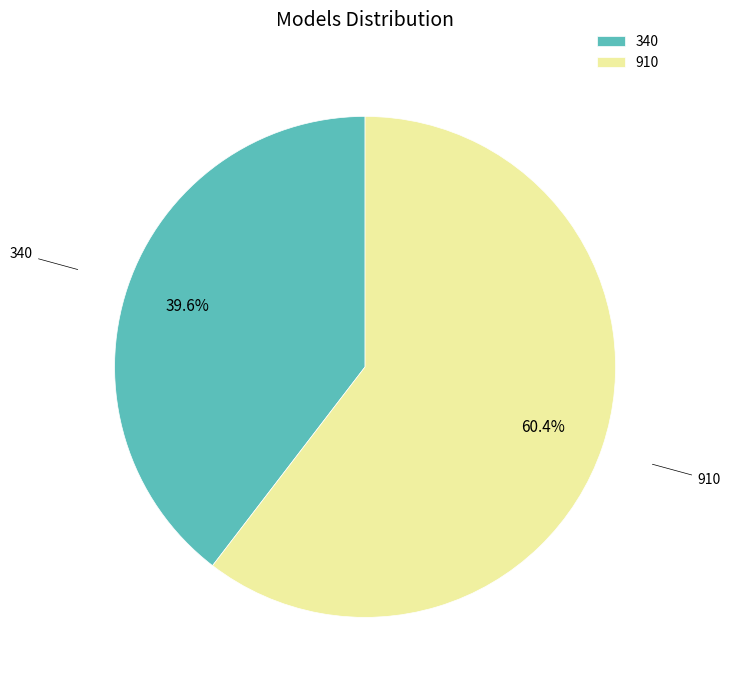

Which category has the biggest portion of the pie?

910